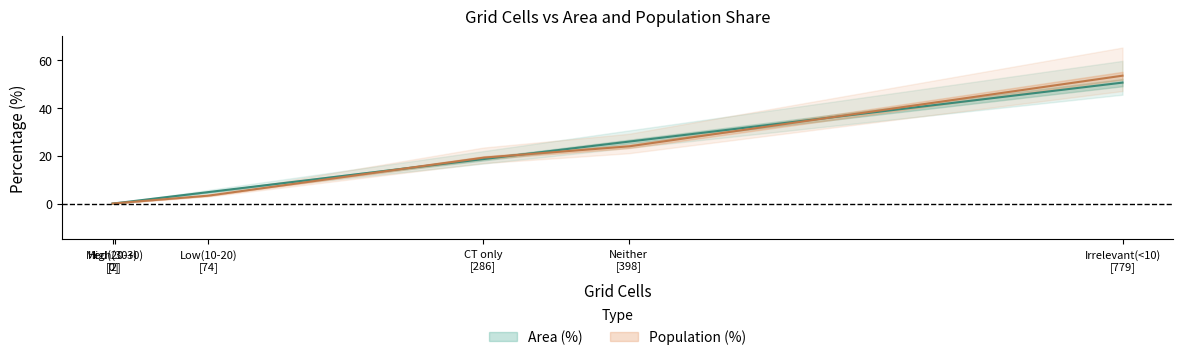

Between which two adjacent categories do Population (%) and Area (%) first intersect?

High (30+ min) and Medium (20-30 min)